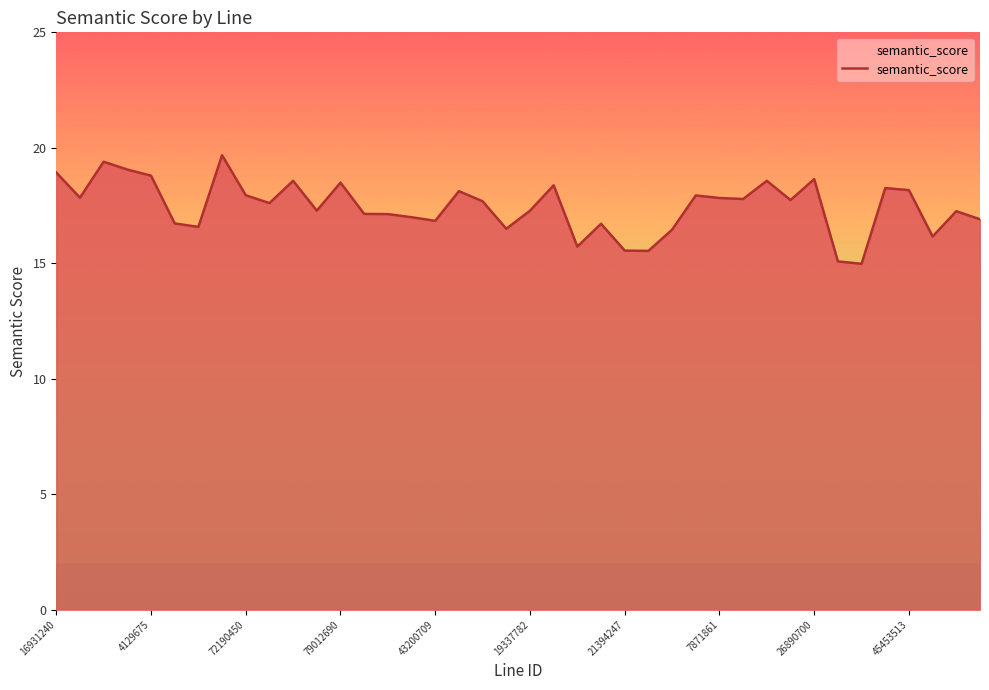

What is the difference between the maximum and minimum values?

4.7